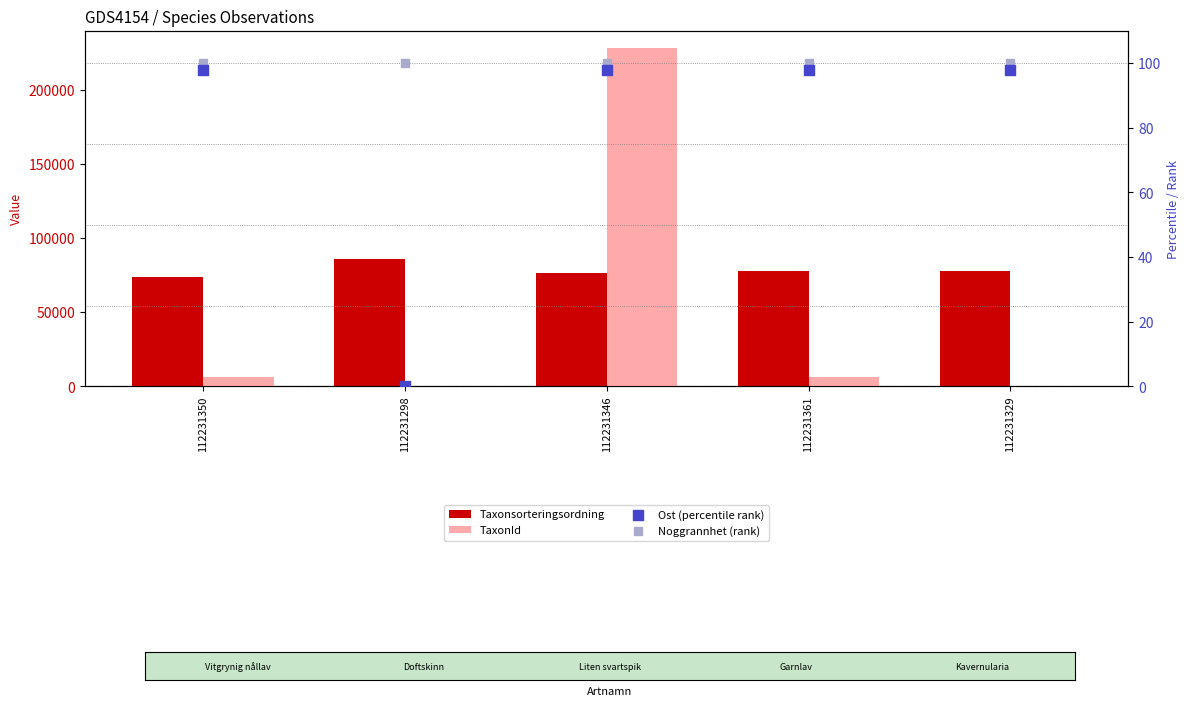

Which series has the widest spread of Y values?

TaxonId